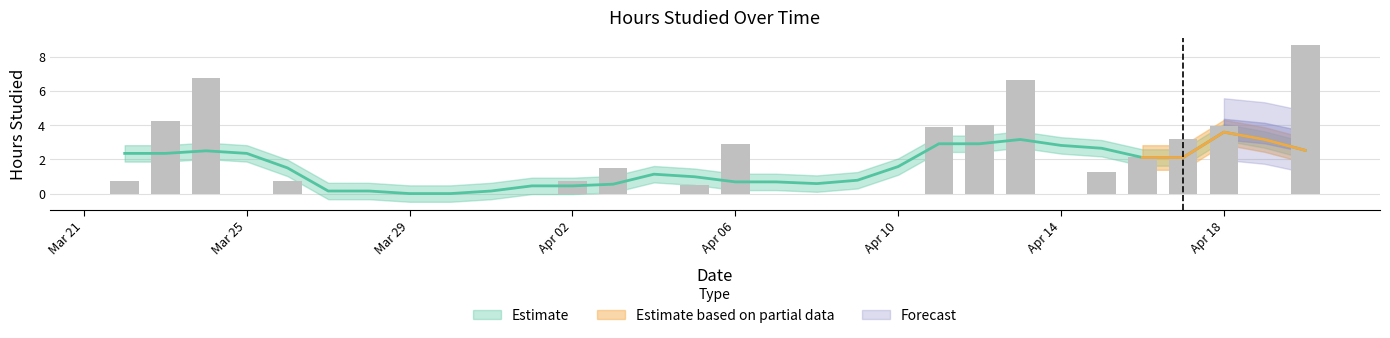

The value at 2024-04-05 is 0.5. True or false?

True